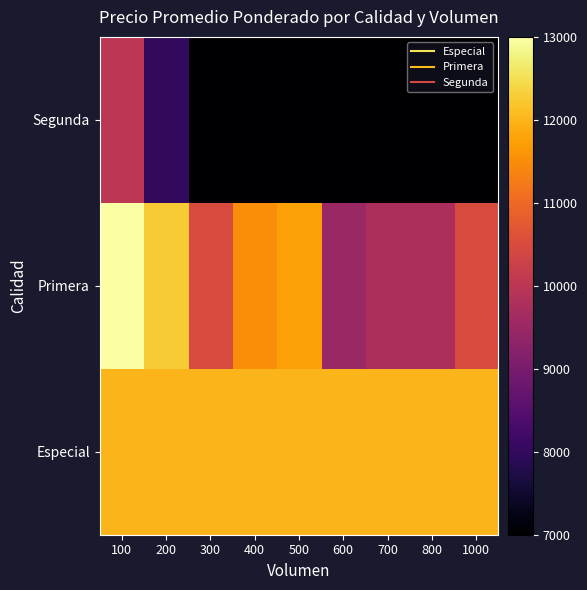

What is the difference between the highest and lowest values at 400?

5000